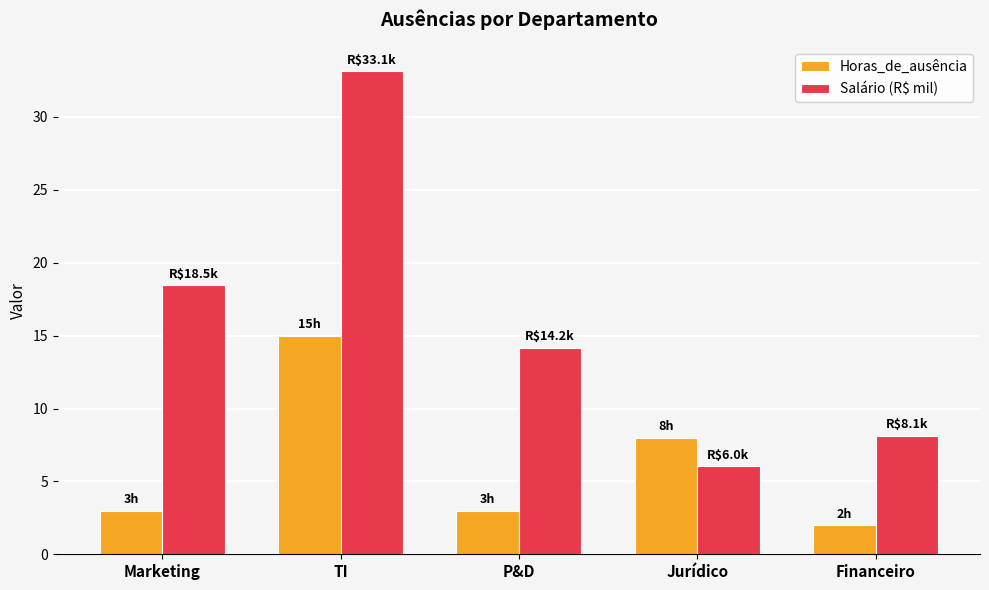

Reading left to right, extract all data points from this chart.

Horas_de_ausência: Marketing=3.0	TI=15.0	P&D=3.0	Jurídico=8.0	Financeiro=2.0
Salário (R$ mil): Marketing=18.5	TI=33.1	P&D=14.2	Jurídico=6.0	Financeiro=8.1